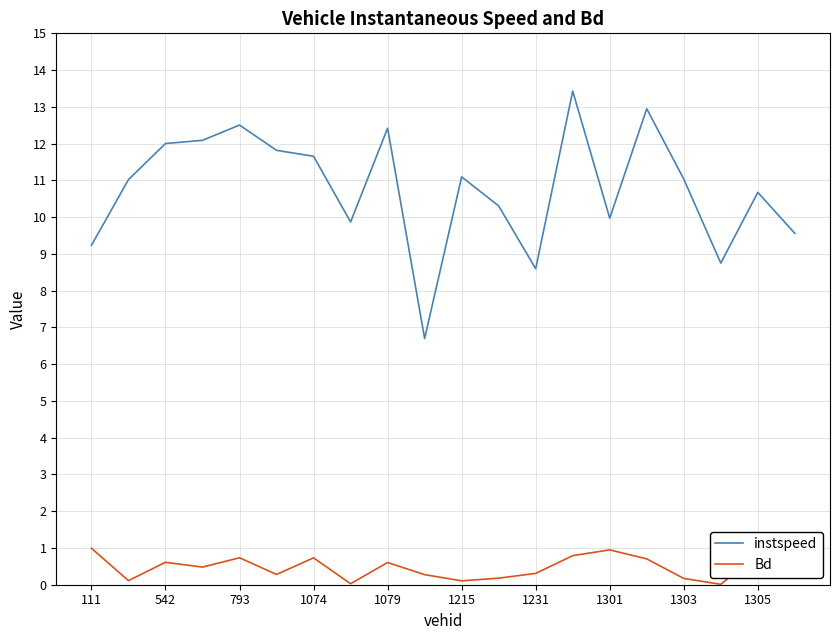

What is the difference between the maximum and minimum values in the Bd series?

1.0